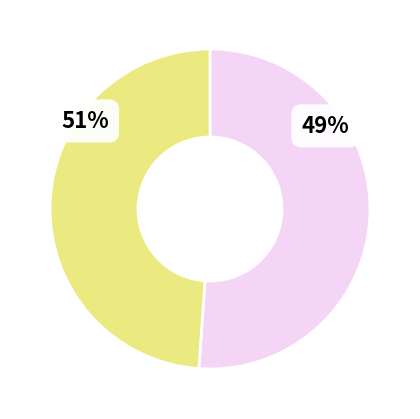

The 705 slice represents 58% of the pie. True or false?

False